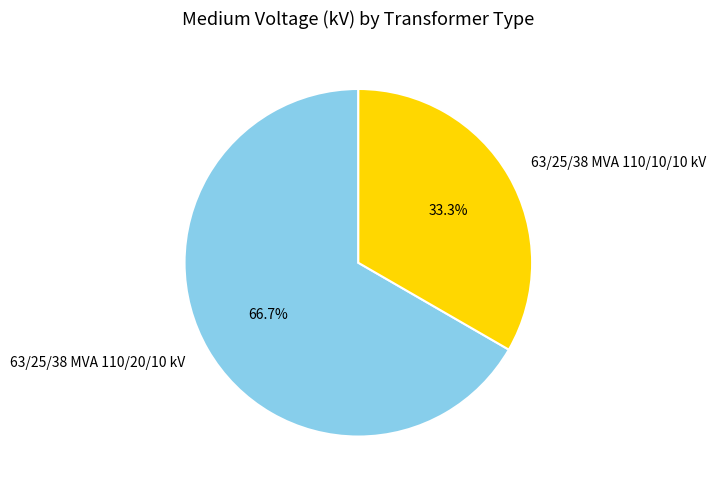

Which slice represents more than half of the pie?

63/25/38 MVA 110/20/10 kV